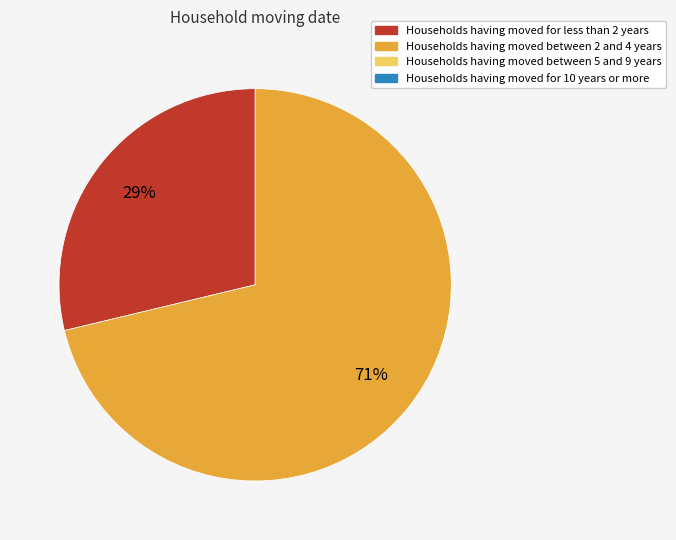

Is there any slice that represents more than half of the pie?

Yes